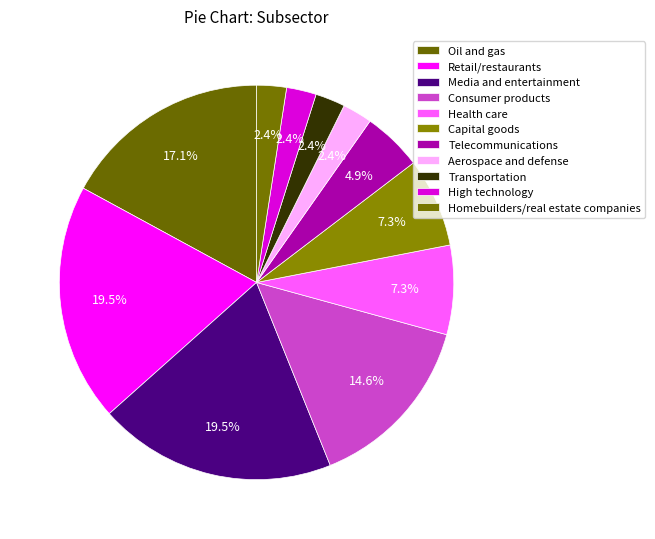

Count the number of slices in the pie.

11